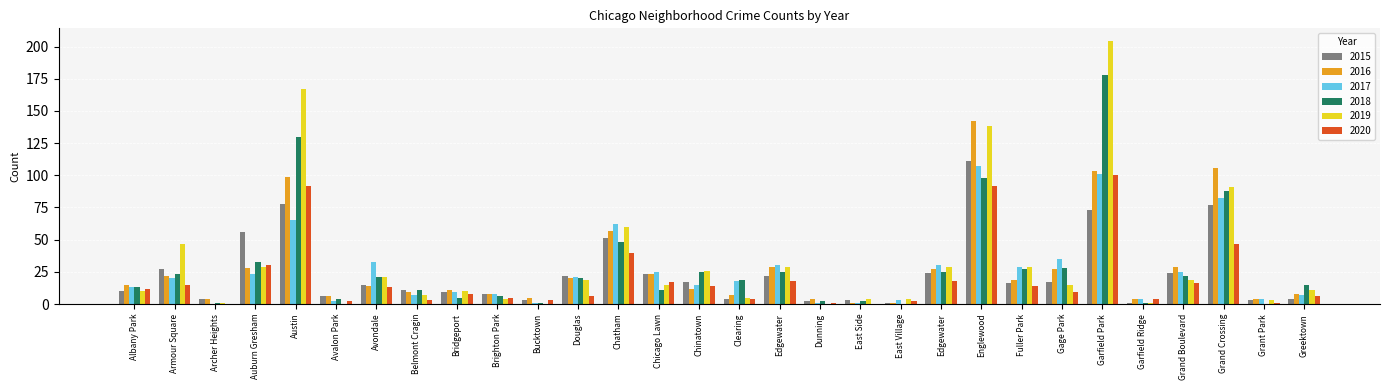

Reading left to right, what are all the values shown in this chart?

2015: 10	27	4	56	78	6	15	11	9	8	3	22	51	23	17	4	22	2	3	1	24	111	16	17	73	1	24	77	3	4
2016: 15	22	4	28	99	6	14	9	11	8	5	20	57	23	12	7	29	4	1	1	27	142	19	27	103	4	29	106	4	8
2017: 13	20	0	23	65	2	33	7	9	8	1	21	62	25	15	18	30	1	1	3	30	107	29	35	101	4	25	82	4	7
2018: 13	23	1	33	130	4	21	11	5	6	1	20	48	11	25	19	25	2	2	0	25	98	27	28	178	1	22	88	0	15
2019: 10	47	1	29	167	0	21	7	10	4	0	19	60	15	26	5	29	0	4	4	29	138	29	15	204	1	19	91	3	11
2020: 12	15	0	30	92	2	13	3	8	5	3	6	40	17	14	4	18	1	0	2	18	92	14	9	100	4	16	47	1	6